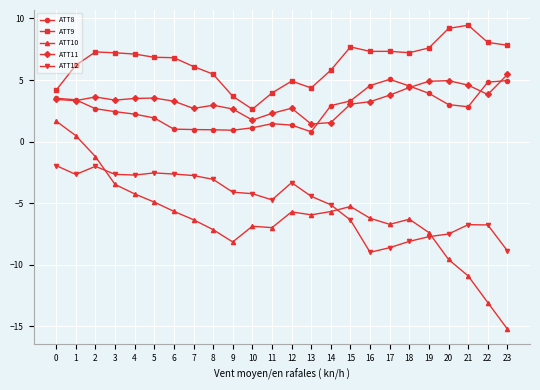

True or false: ATT11 has more than 2 interior local peaks.

True